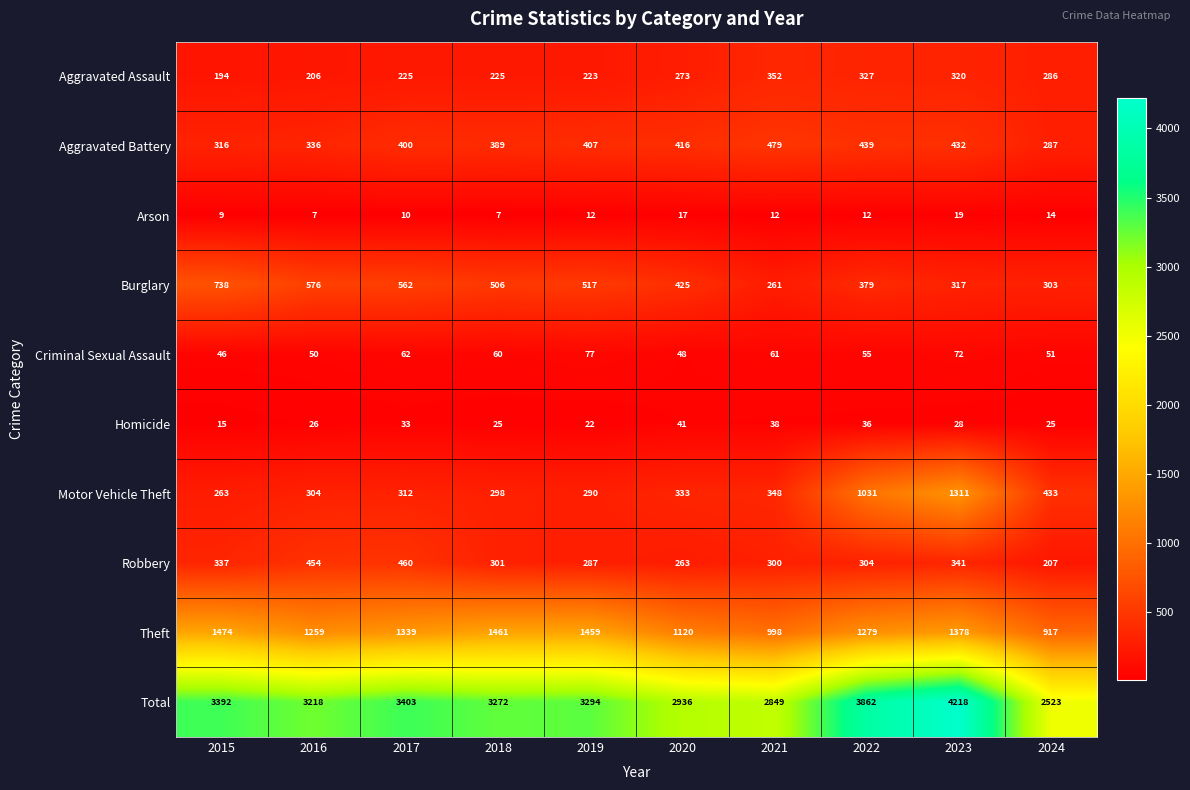

How many values in the Motor Vehicle Theft series are below 333?

5